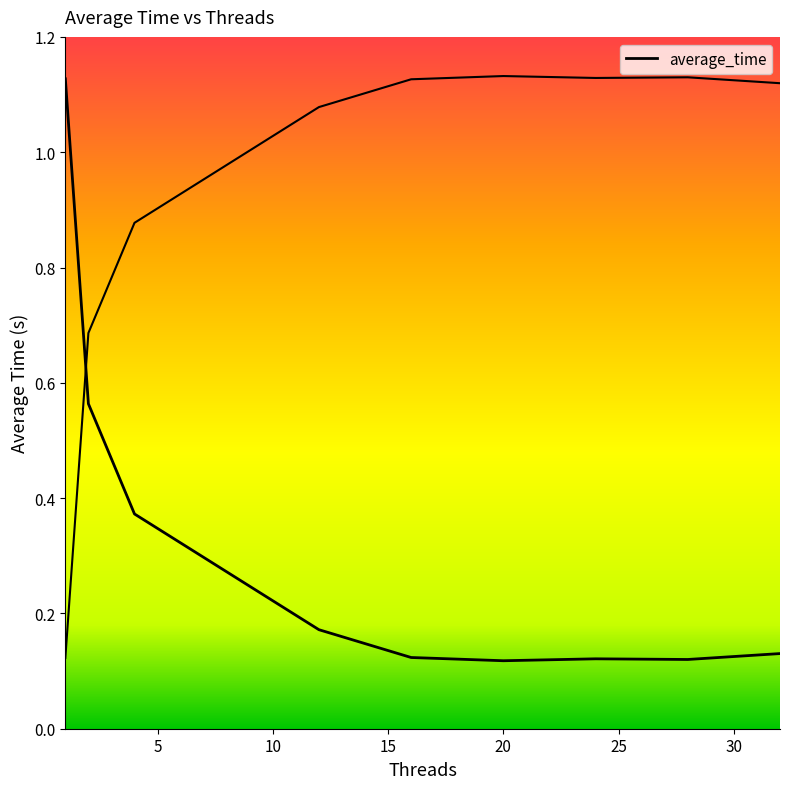

The chart shows a value of 0.2 at 32. True or false?

False